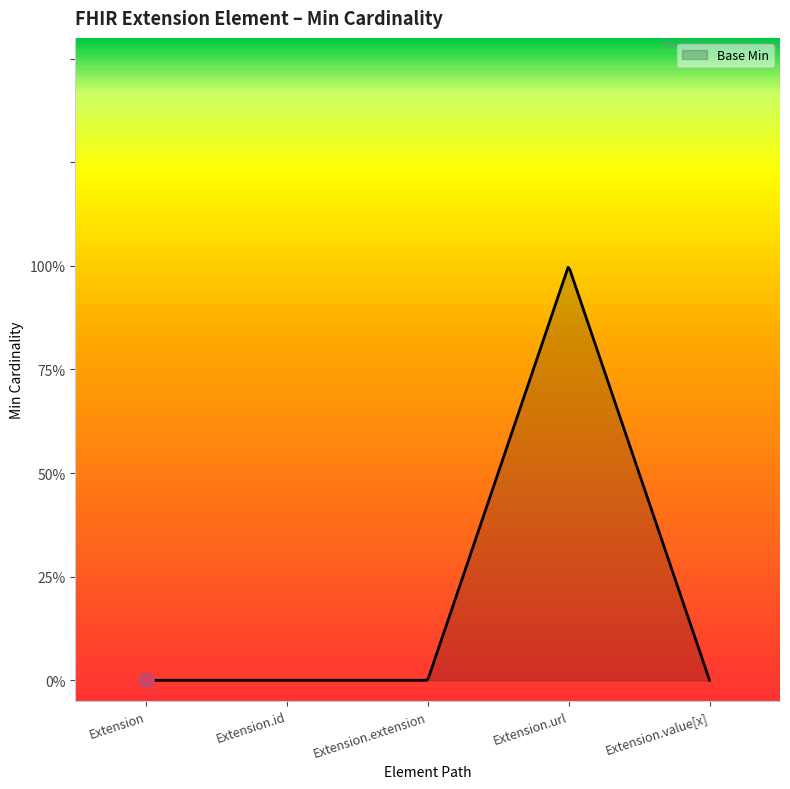

Is this an area chart (filled region under the line)?

Yes